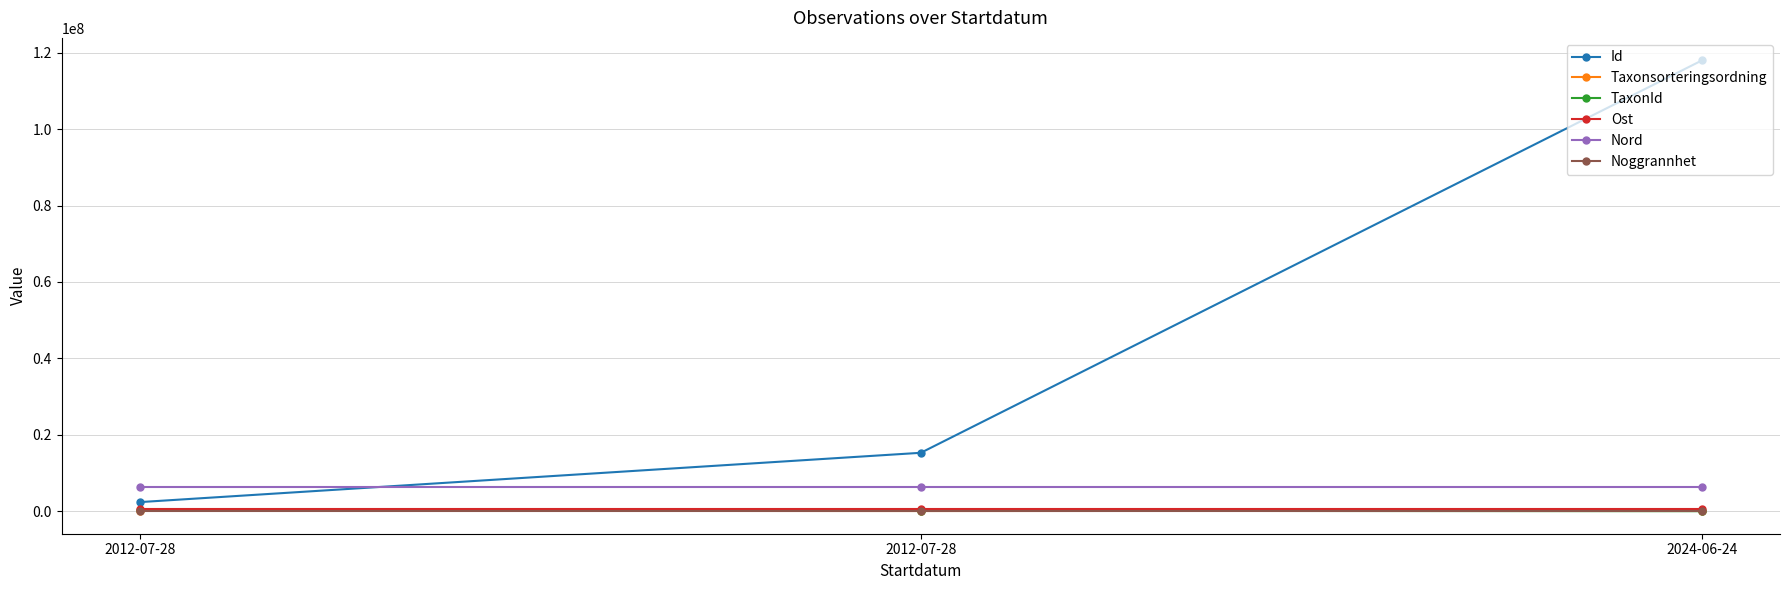

Which label corresponds to the smallest value in the chart?

2024-06-24